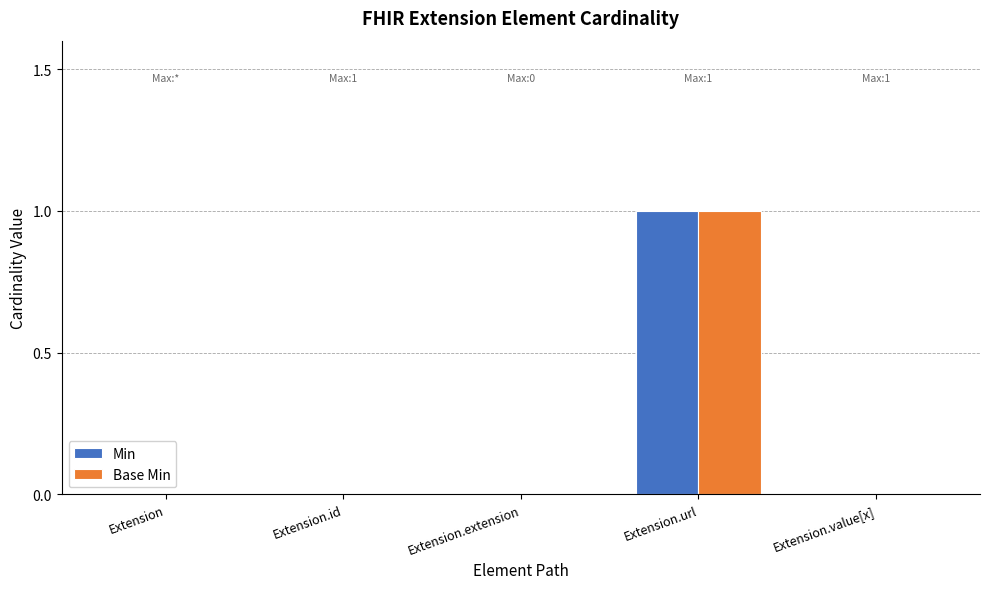

Reading right to left, what are all the values shown in this chart?

Min: Extension.value[x]=0	Extension.url=1	Extension.extension=0	Extension.id=0	Extension=0
Base Min: Extension.value[x]=0	Extension.url=1	Extension.extension=0	Extension.id=0	Extension=0